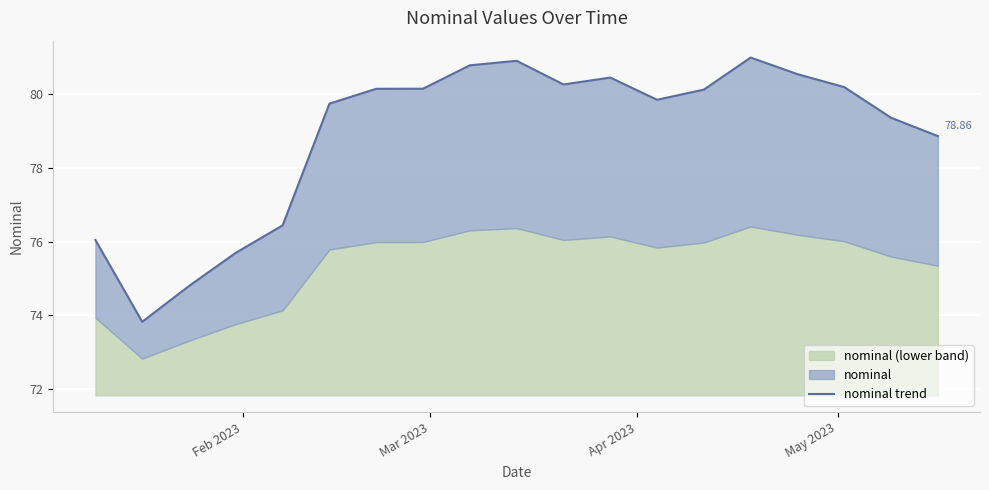

What is the value of the 11th point from the left?

80.3